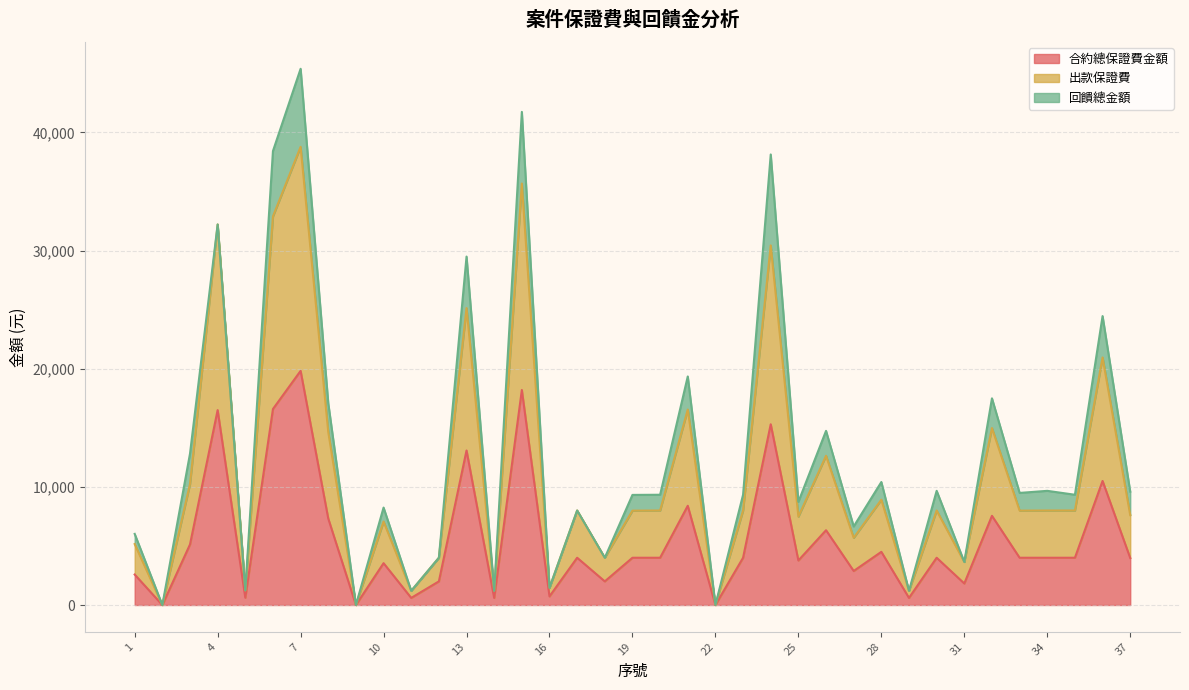

At how many categories does at least one series exceed 12503?

11